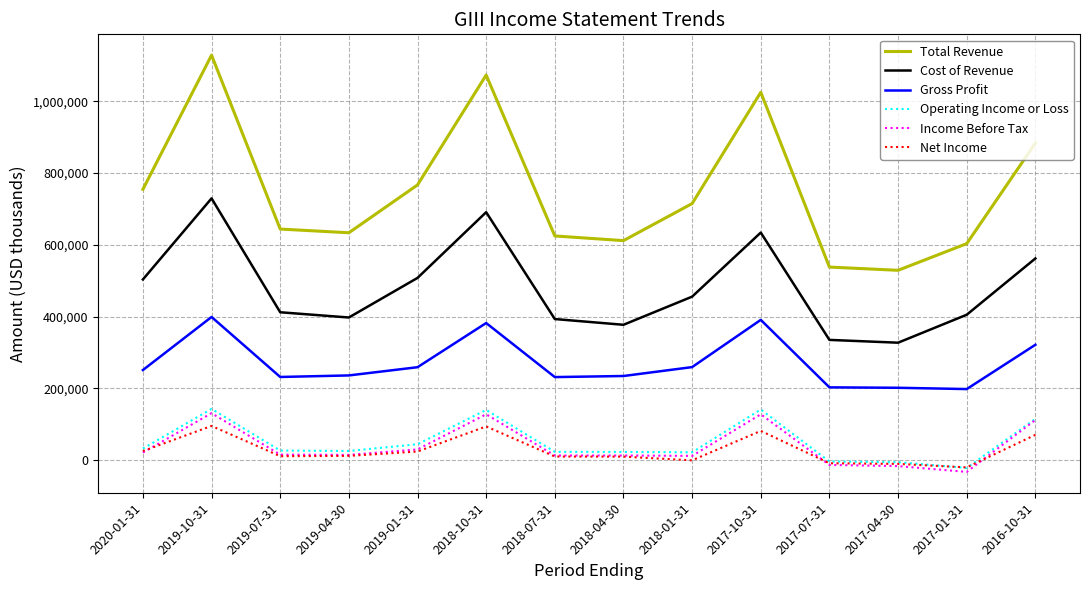

At which category is the sum across all series the highest?

2019-10-31